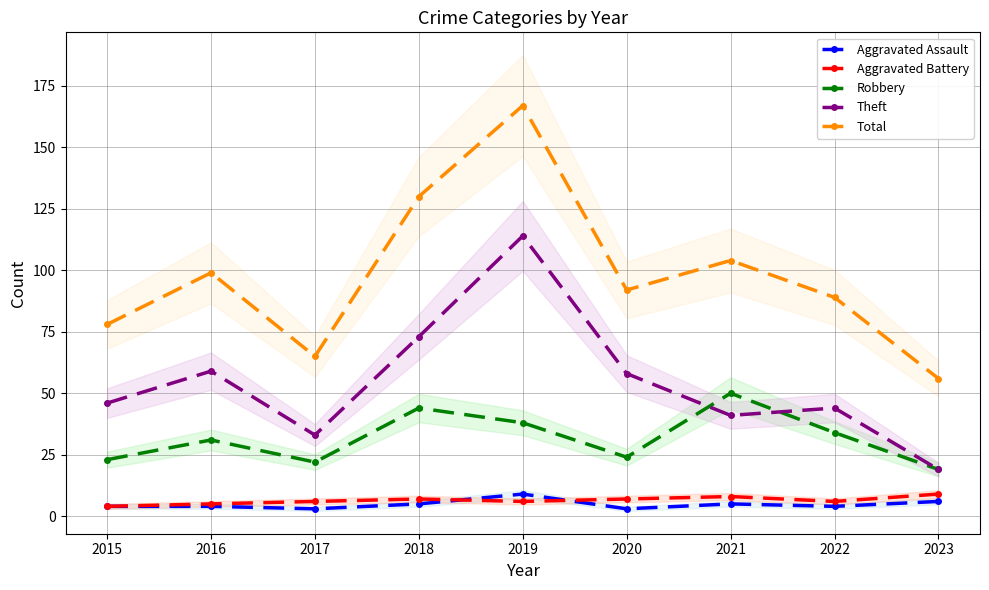

True or false: Theft and Robbery cross at least once.

True